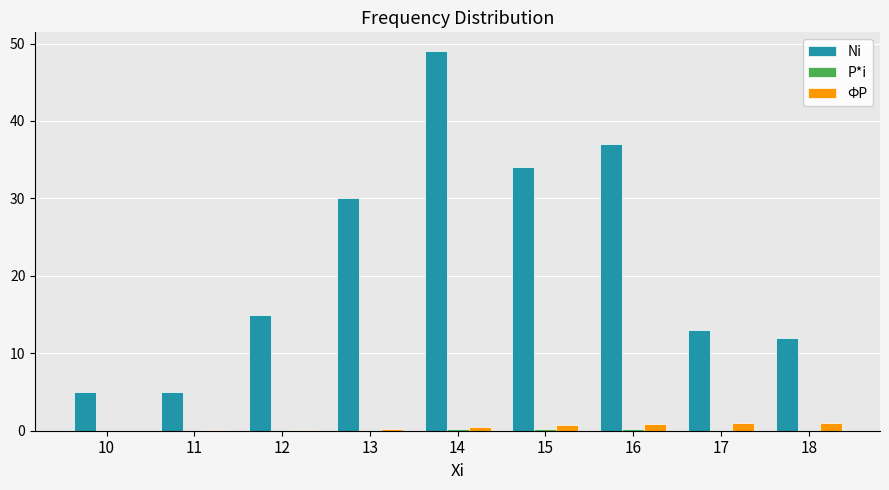

Are the bars grouped side by side (vs. stacked)?

Yes